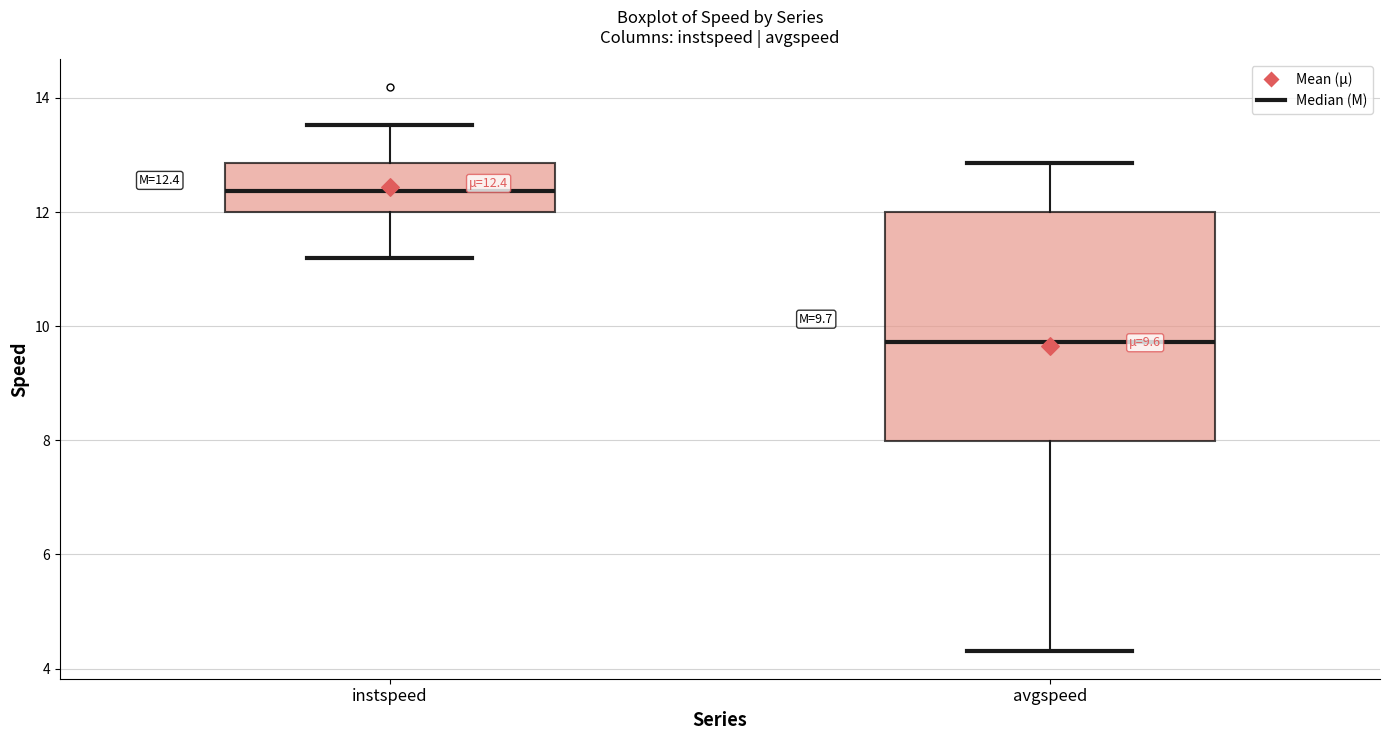

Which box has the lowest median line?

avgspeed